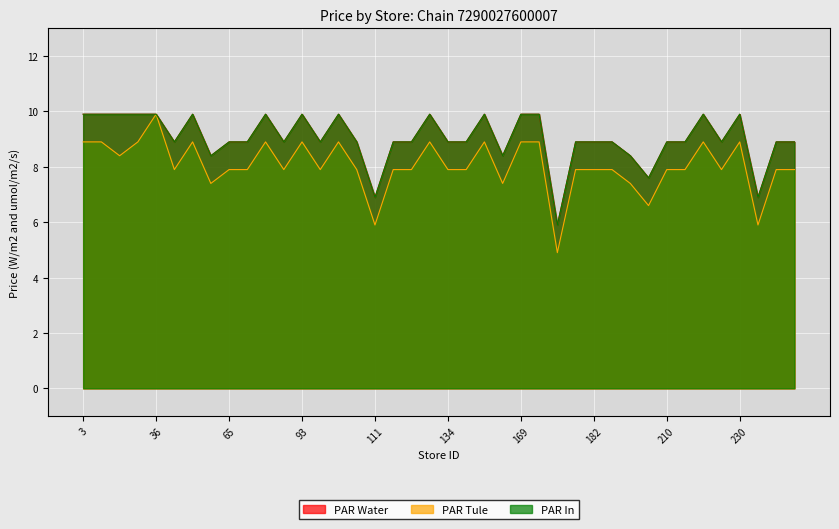

What is the value of the PAR Water point at the 10th from the left?

8.9